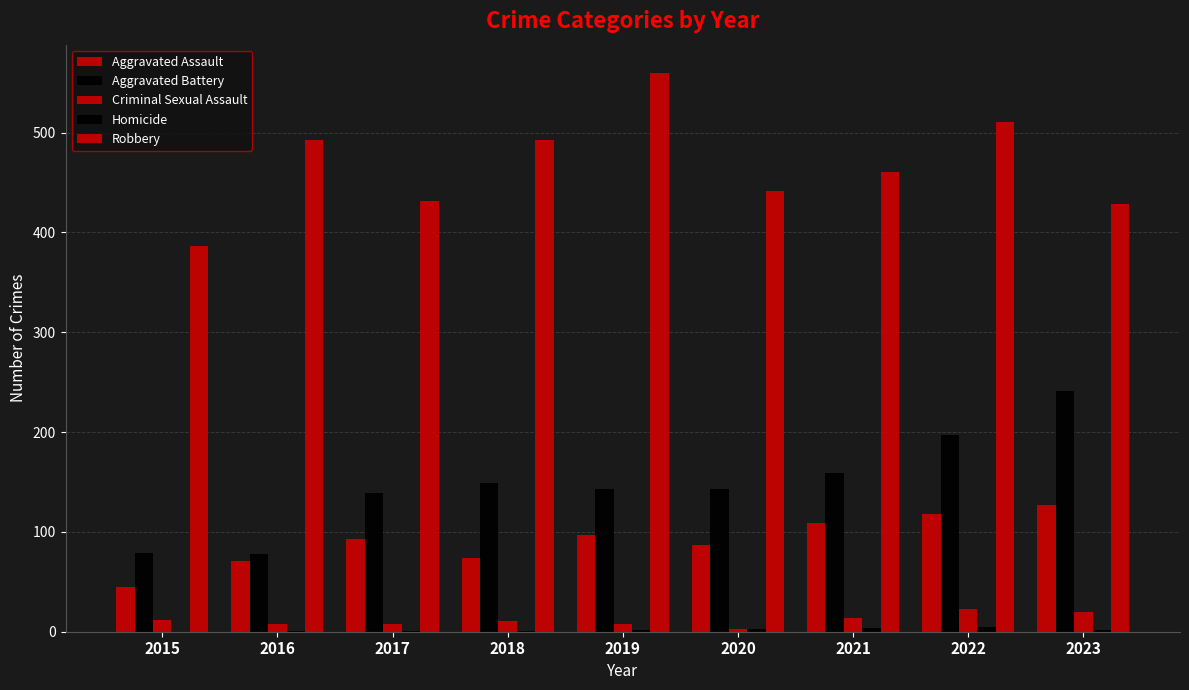

How many distinct data groups are displayed?

5